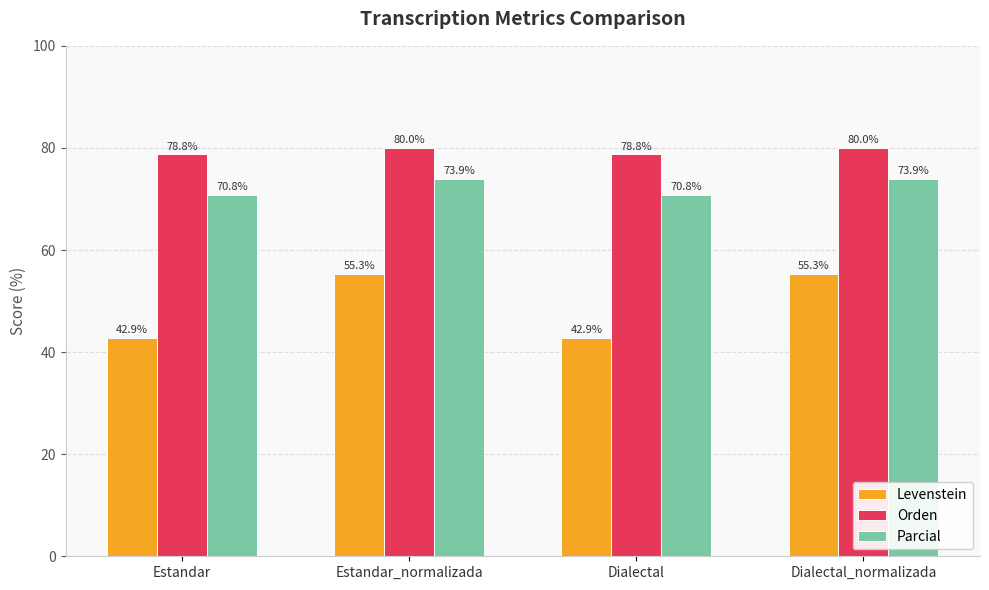

How many bars are there in each group?

3